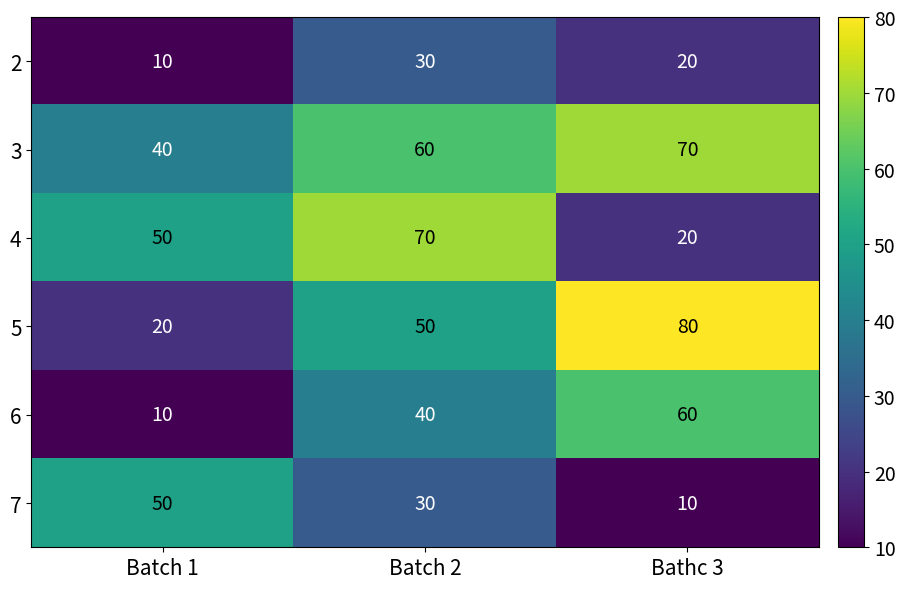

Between Batch 2 and Bathc 3, which series saw the biggest shift?

4